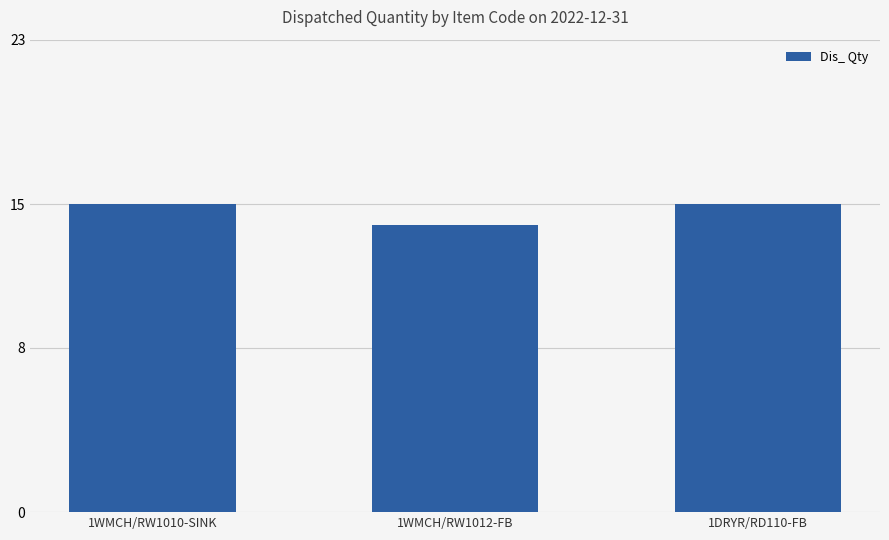

Is it true that the value at 1WMCH/RW1010-SINK is 5?

False